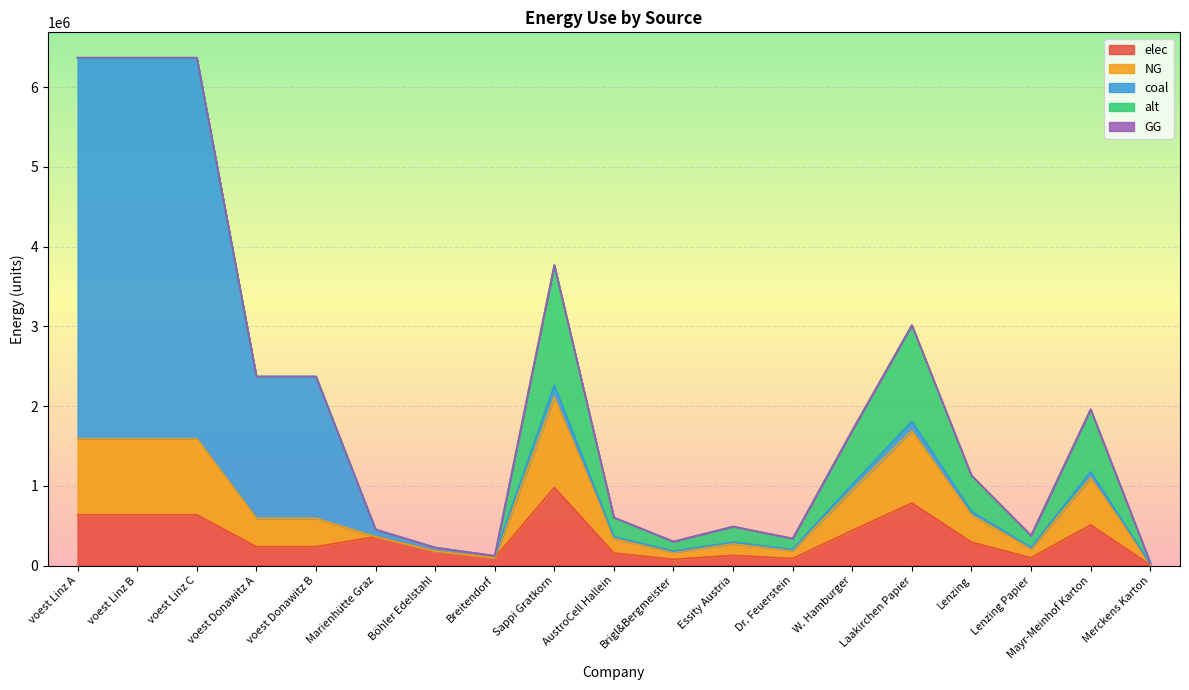

Which series changed the most between Sappi Gratkorn and AustroCell Hallein?

alt